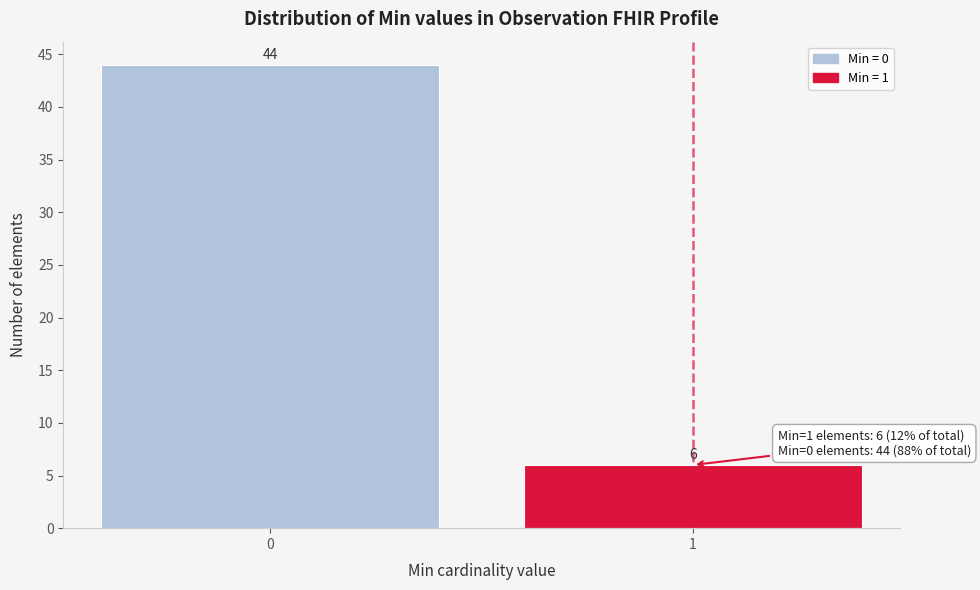

Reading left to right, transcribe all the data shown in this chart.

44	6